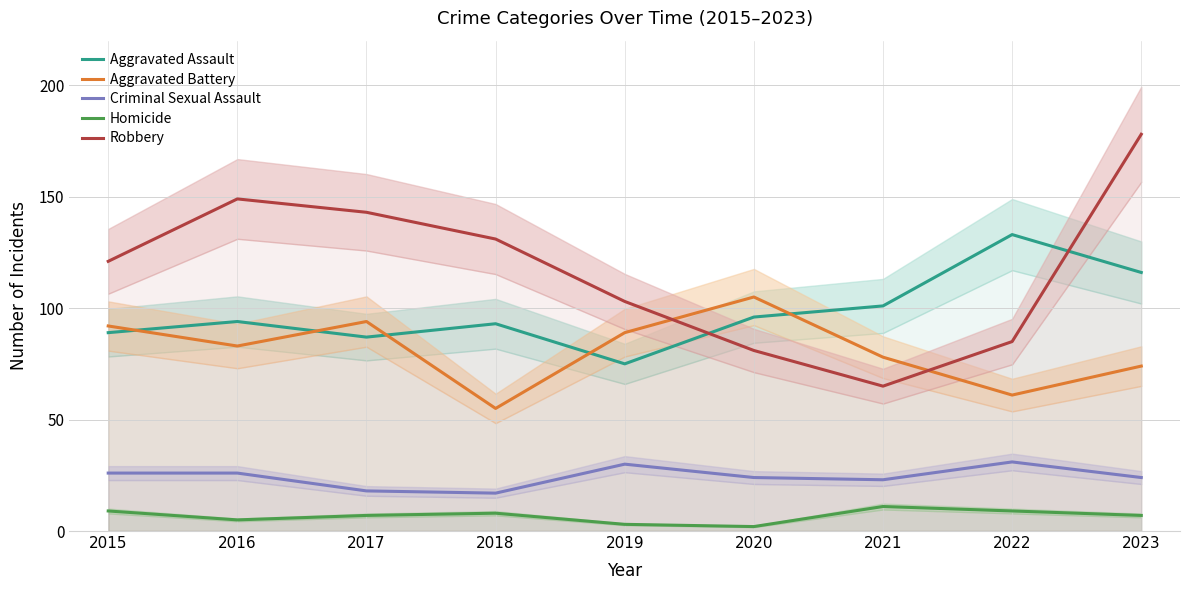

What is the value of the Aggravated Battery point at the 9th from the left?

74